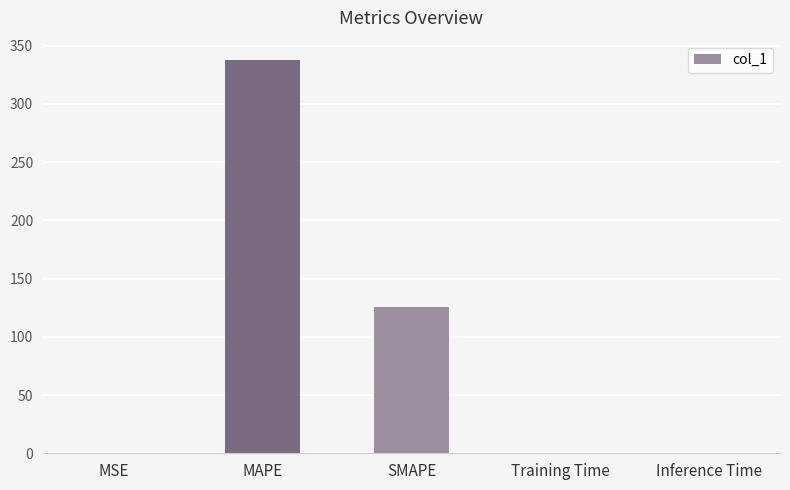

What is the maximum value shown in the chart?

337.4